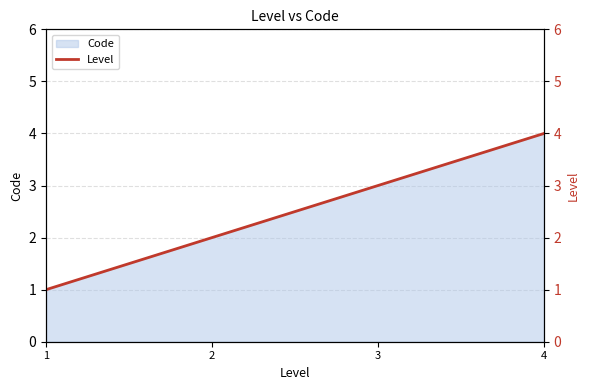

Reading right to left, what are all the values shown in this chart?

4=4	3=3	2=2	1=1